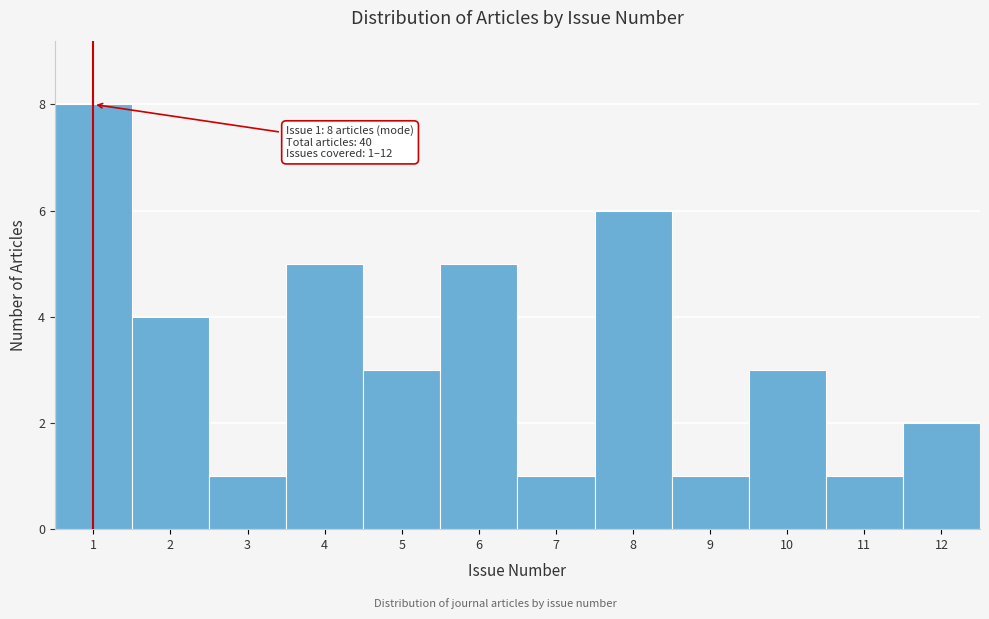

Over which range of the x-axis is the bar tallest?

0.5 to 1.5